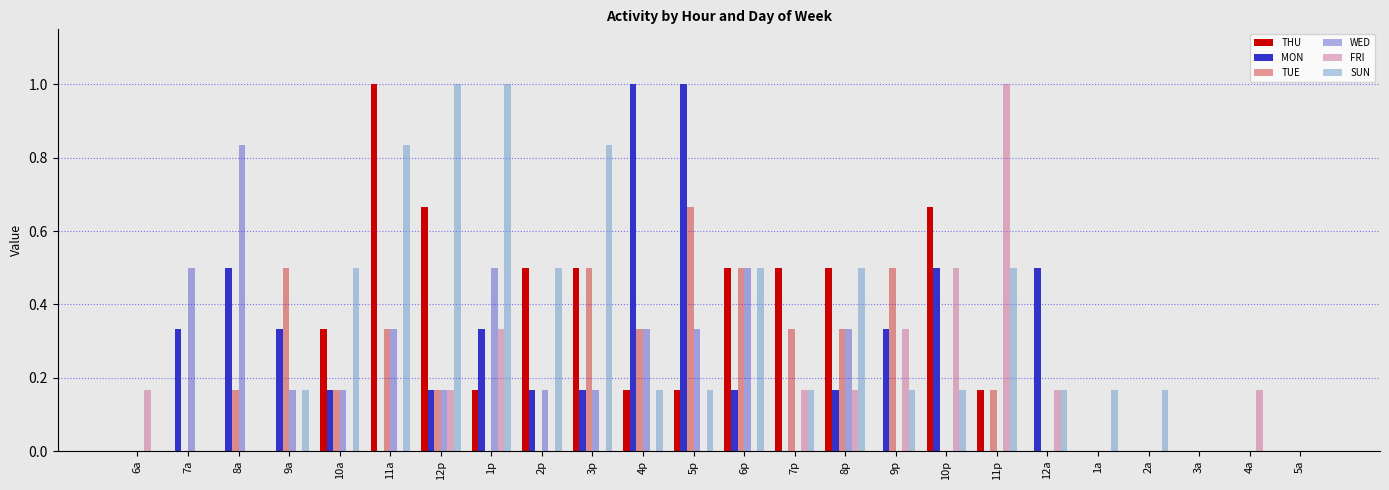

How many series are shown in this chart?

6